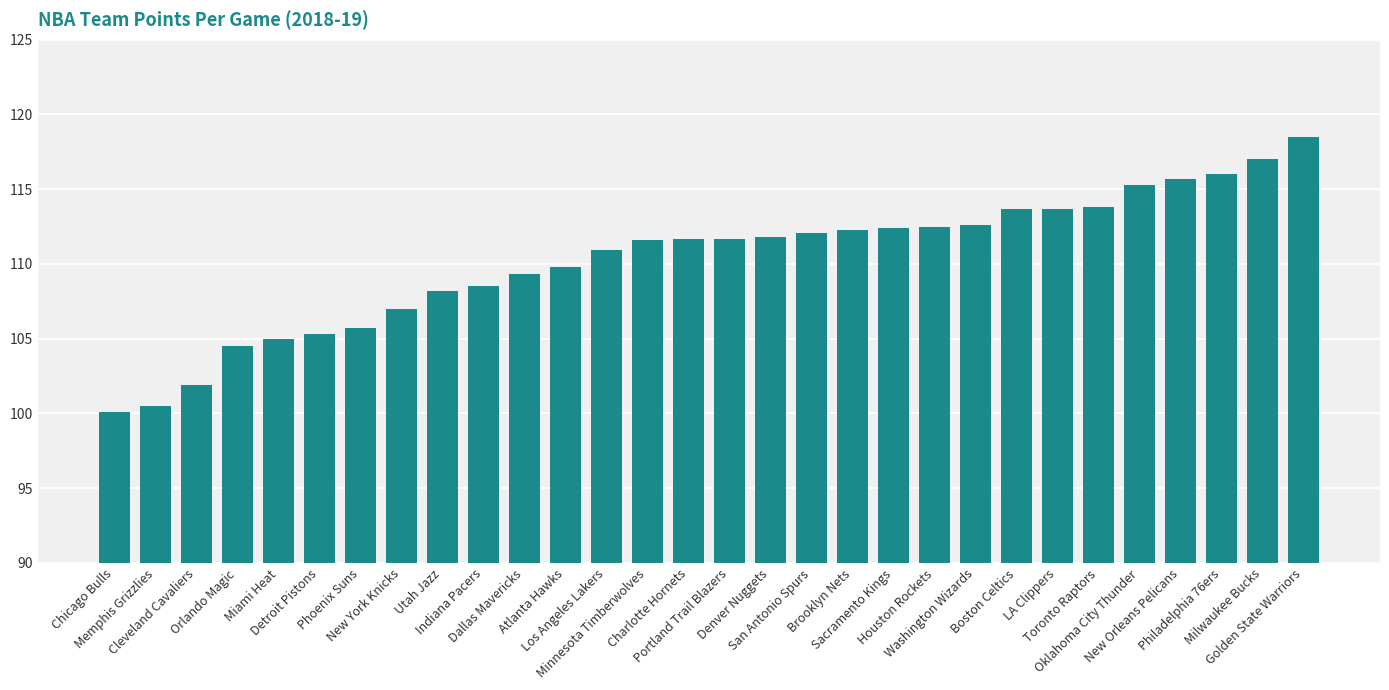

The chart shows a value of 169.8 at Washington Wizards. True or false?

False